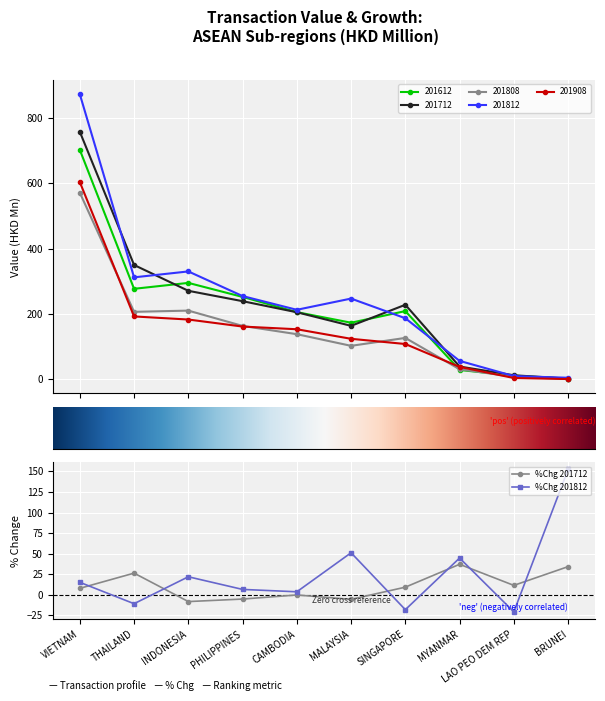

What position from the right is PHILIPPINES?

7